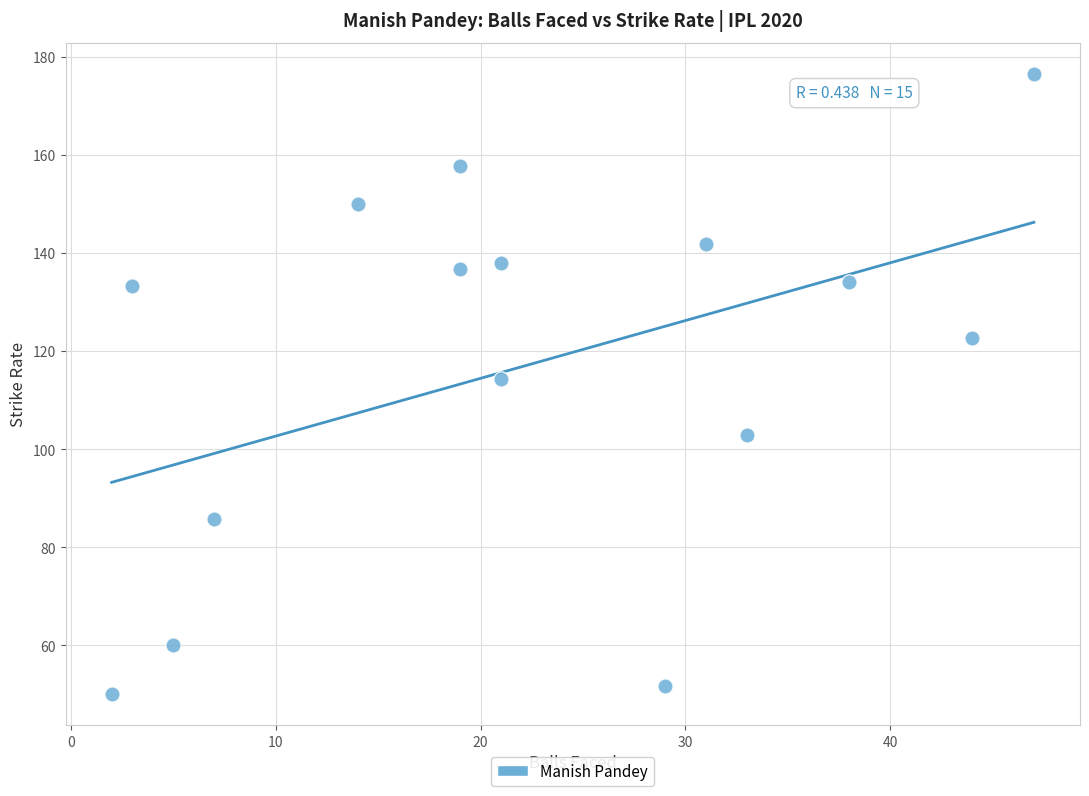

What is the range of X values (max minus min)?

45.0